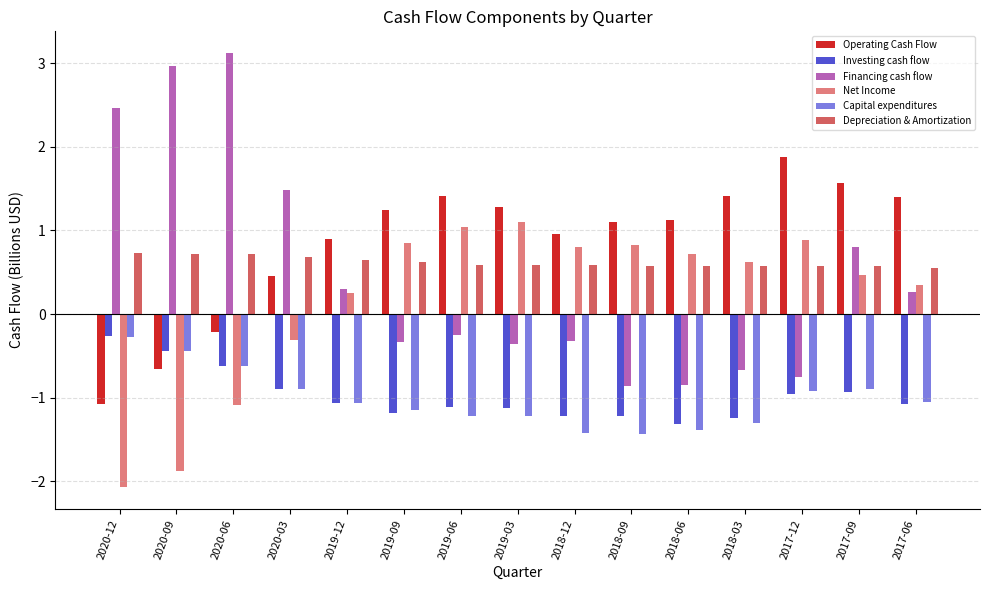

Read the Operating Cash Flow value at 2020-09.

-0.7